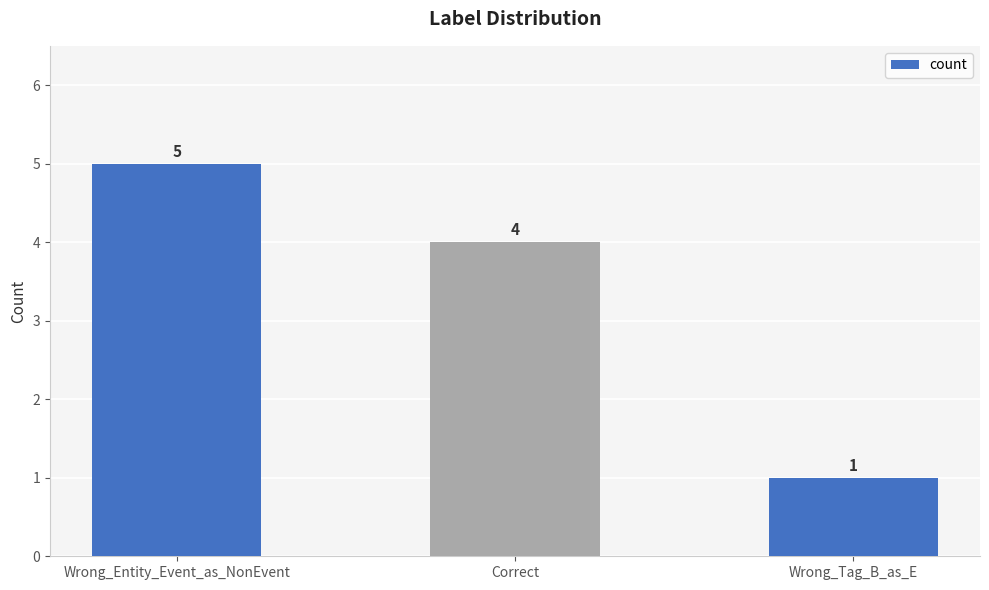

What is the label of the 1st bar from the left?

Wrong_Entity_Event_as_NonEvent